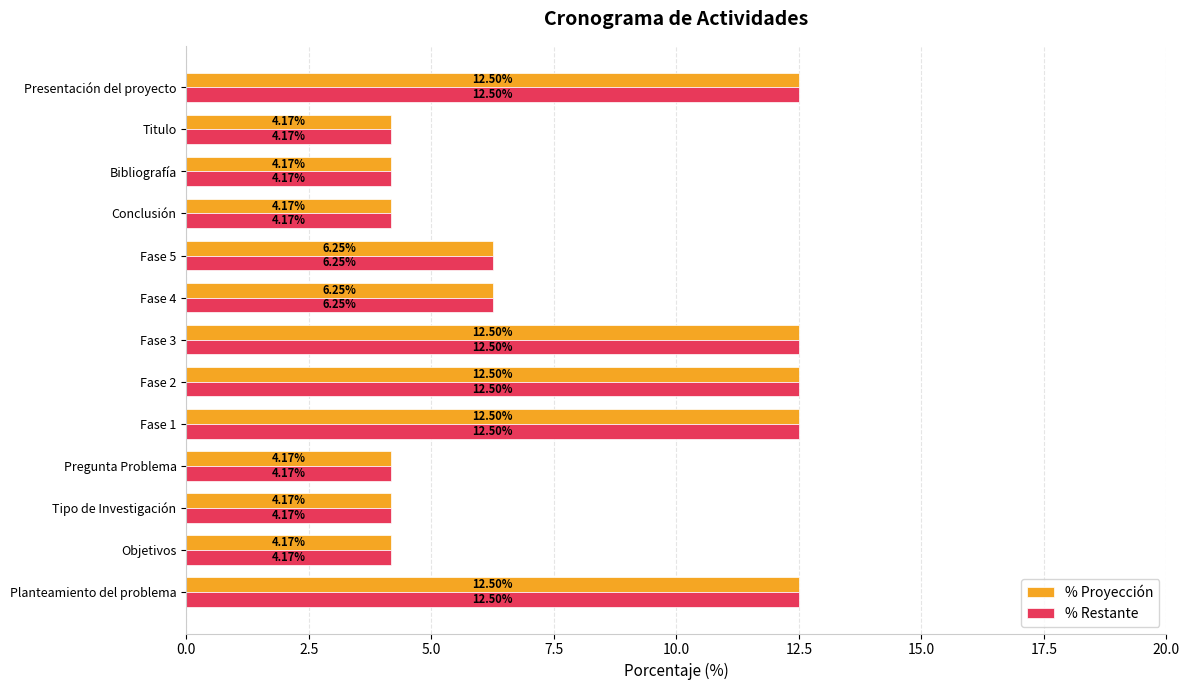

What is the sum of all % Restante values?

100.0